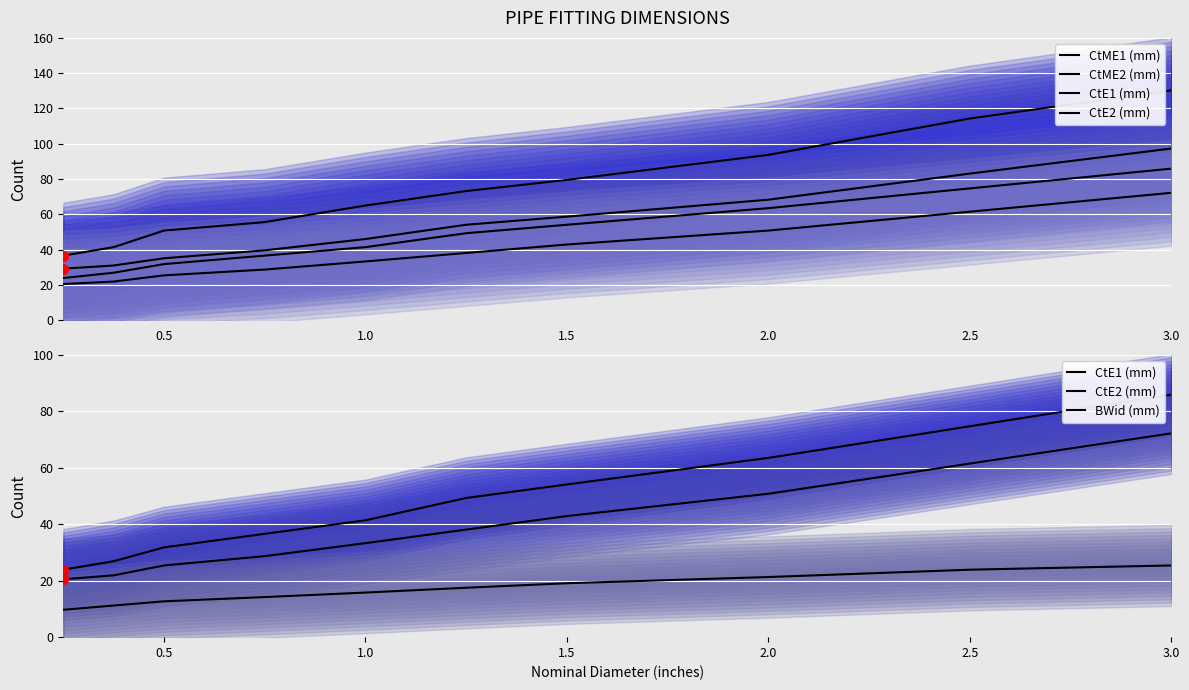

What are all the series names shown in the legend?

CtME1 (mm), CtME2 (mm), CtE1 (mm), CtE2 (mm), BWid (mm)